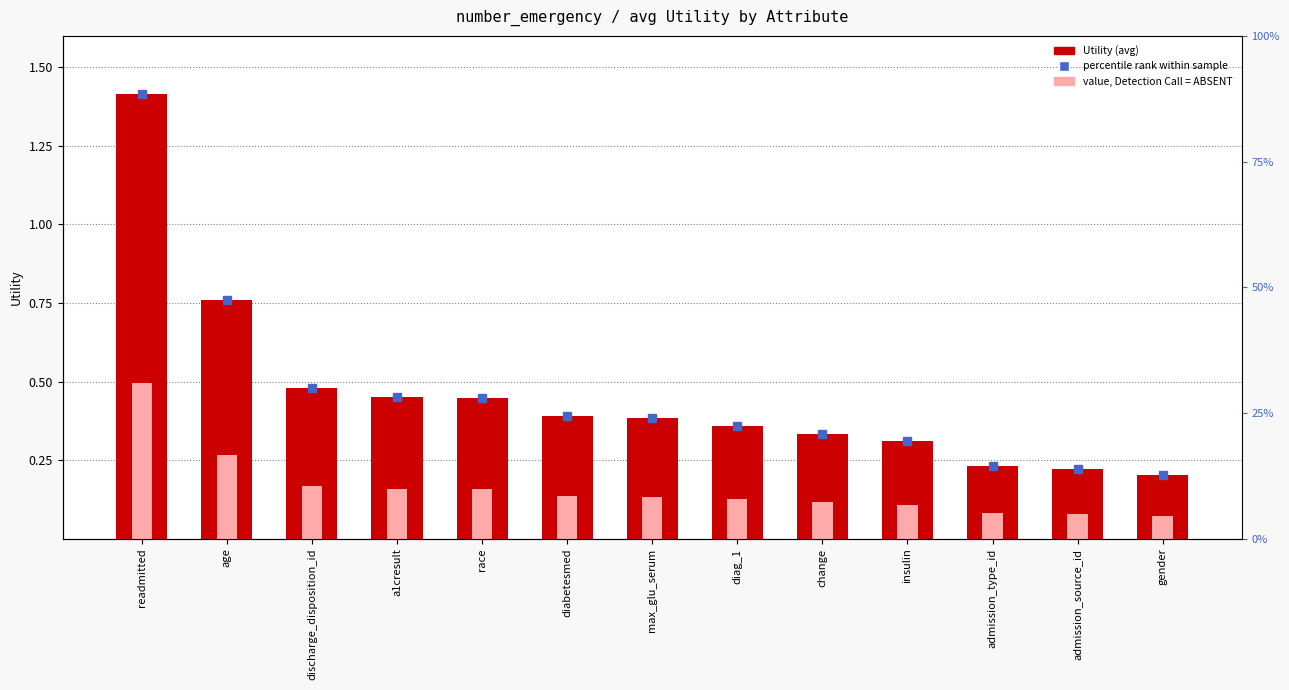

How many bars are there in each group?

2